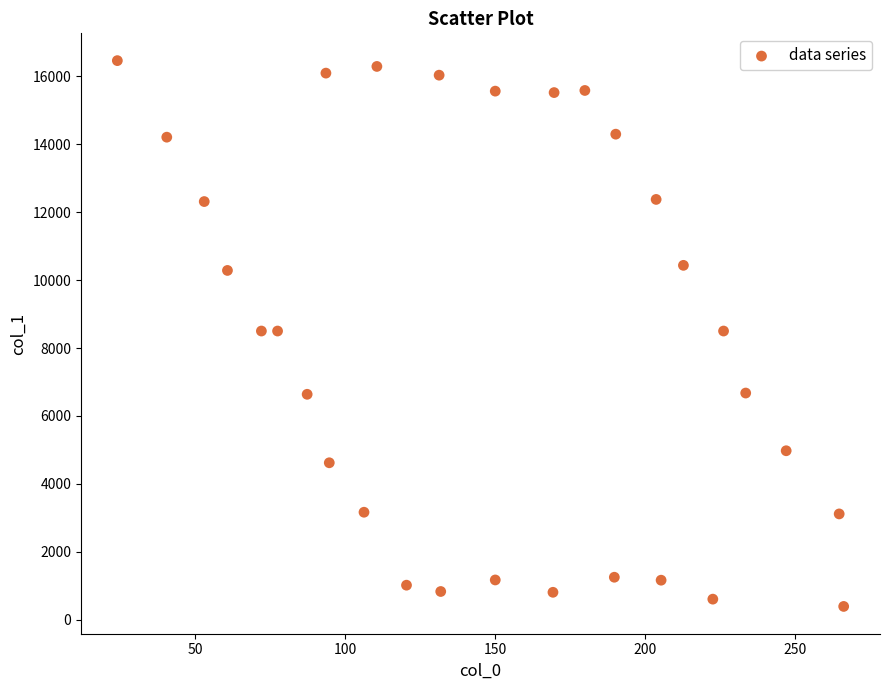

What is the range of X values (max minus min)?

242.0